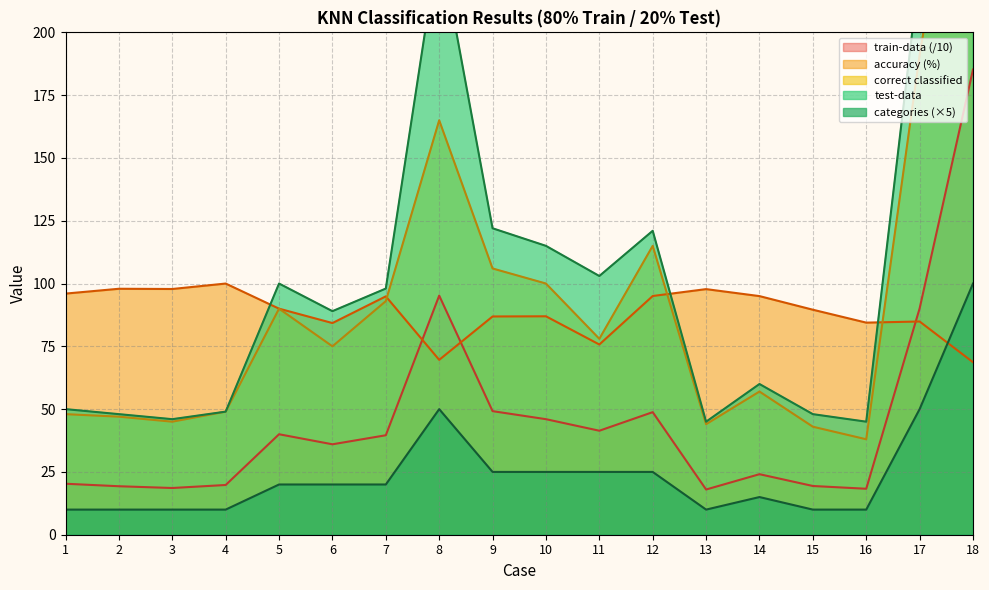

Reading left to right, extract all data points from this chart.

correct classified: 48.0	47.0	45.0	49.0	90.0	75.0	93.0	165.0	106.0	100.0	78.0	115.0	44.0	57.0	43.0	38.0	191.0	318.0
accuracy: 96.0	97.9	97.8	100.0	90.0	84.3	94.9	69.6	86.9	87.0	75.7	95.0	97.8	95.0	89.6	84.4	84.9	68.7
test-data: 50.0	48.0	46.0	49.0	100.0	89.0	98.0	237.0	122.0	115.0	103.0	121.0	45.0	60.0	48.0	45.0	225.0	463.0
train-data: 20.3	19.3	18.6	19.8	40.0	36.0	39.6	95.2	49.2	46.0	41.4	48.8	18.0	24.1	19.4	18.3	90.1	185.2
categories: 10.0	10.0	10.0	10.0	20.0	20.0	20.0	50.0	25.0	25.0	25.0	25.0	10.0	15.0	10.0	10.0	50.0	100.0